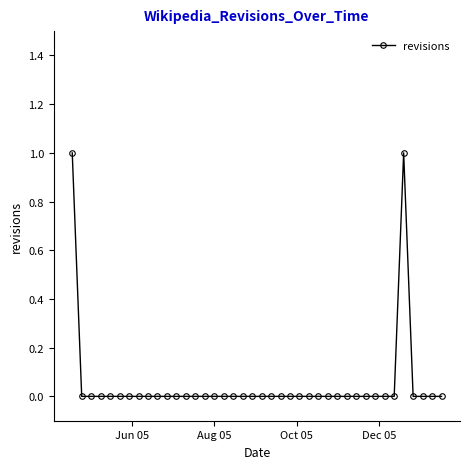

Count the values in the range 0 to 1.

40